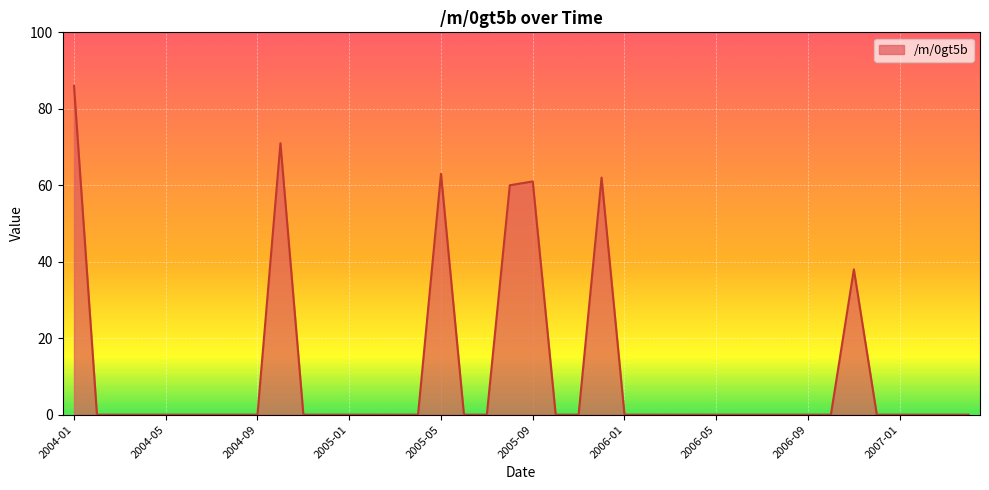

What is the difference between the maximum and minimum values?

86